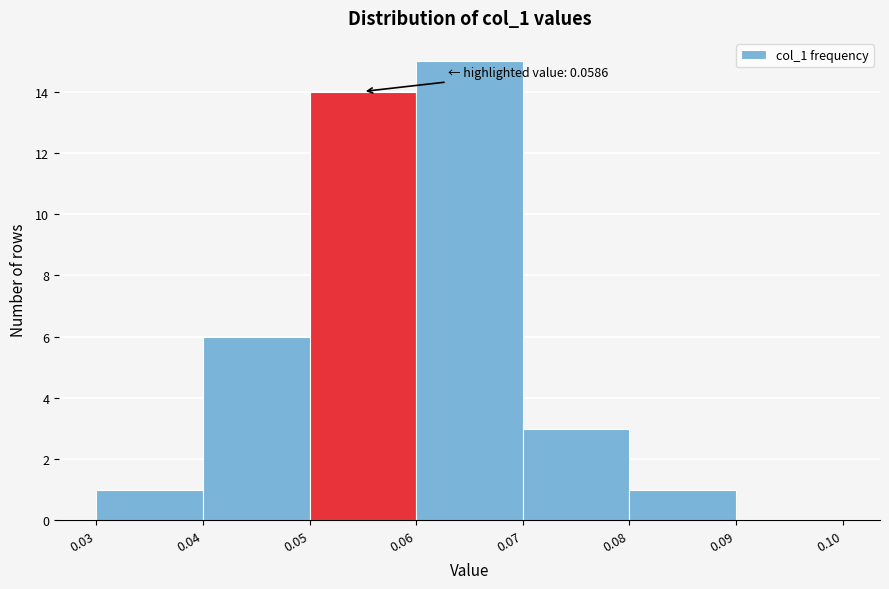

Which range on the x-axis has the tallest bar?

0.06 to 0.07